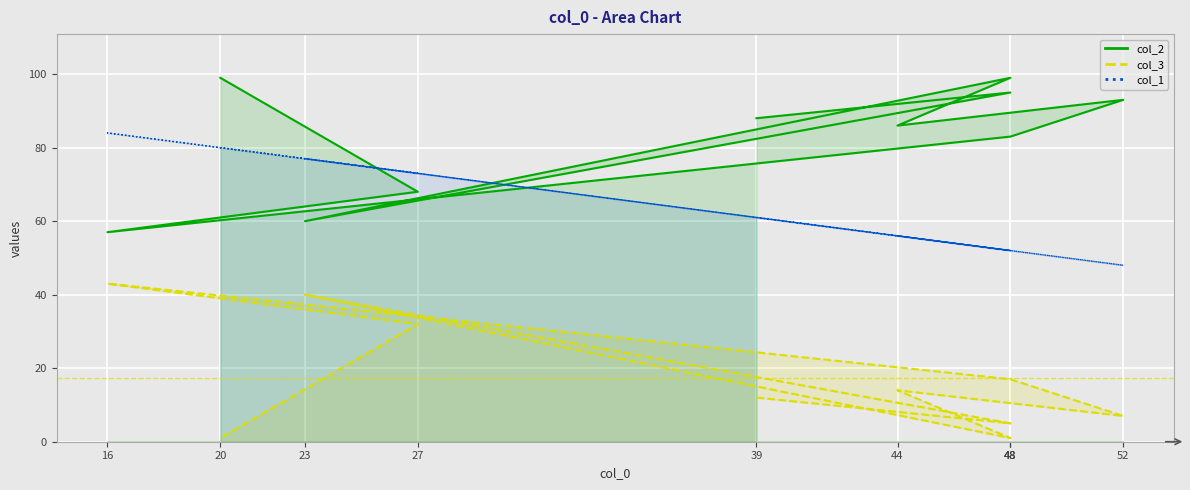

How many lines are shown in the chart?

3